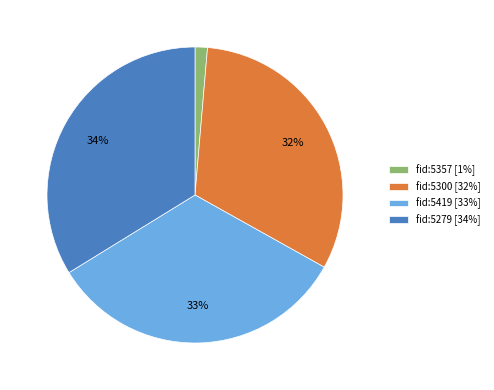

How many segments does this pie chart have?

4